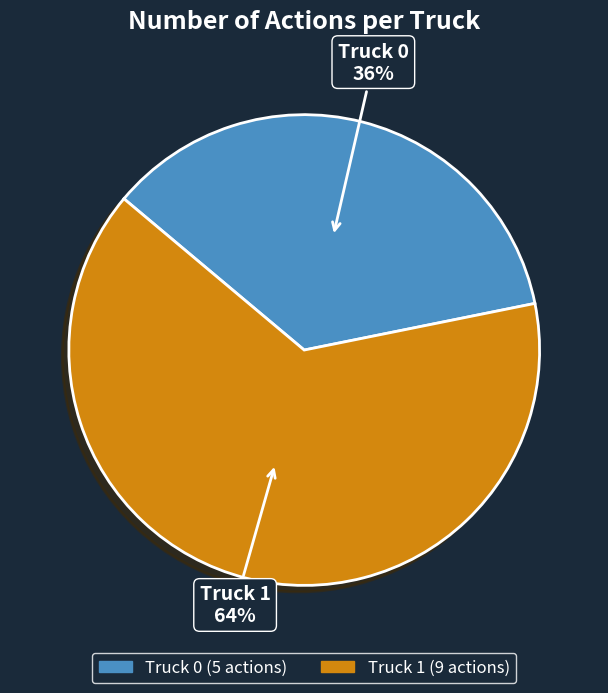

What percentage is the Truck 0 slice, to the nearest percent?

36%